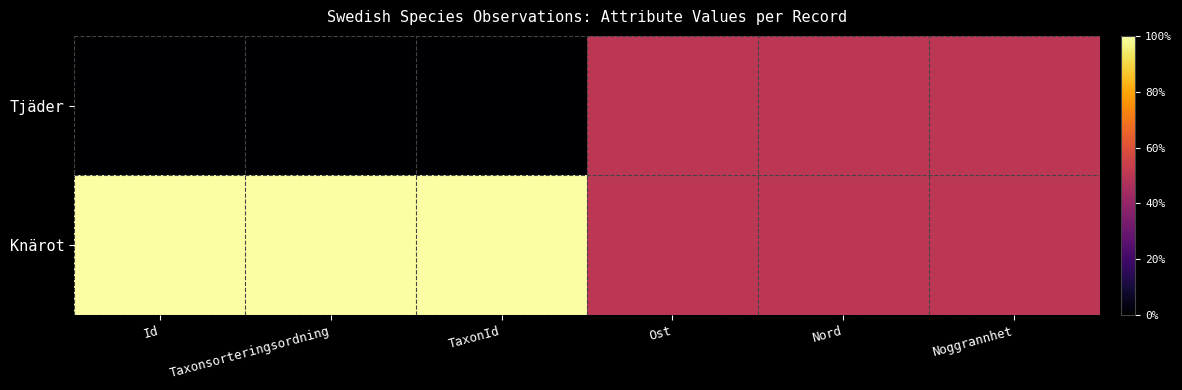

Which series has the largest total across all categories?

Knärot